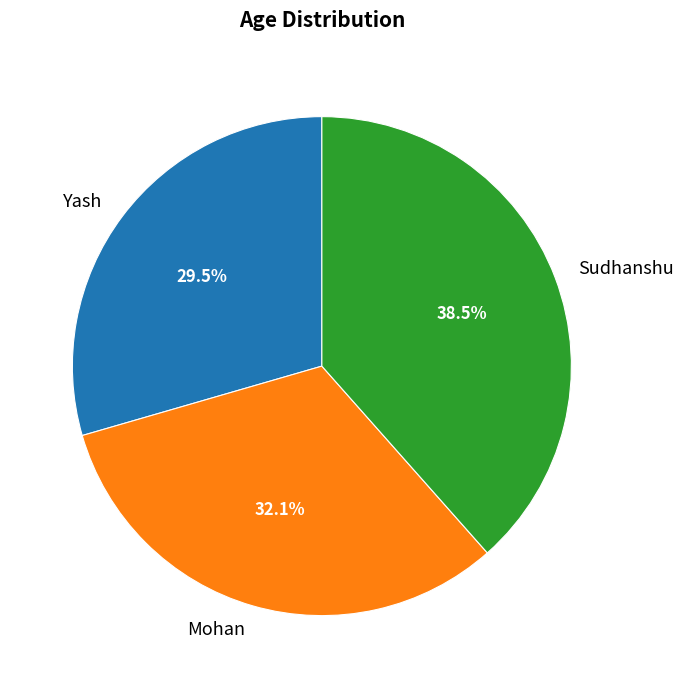

To the nearest percent, what percentage of the pie is Mohan?

32%